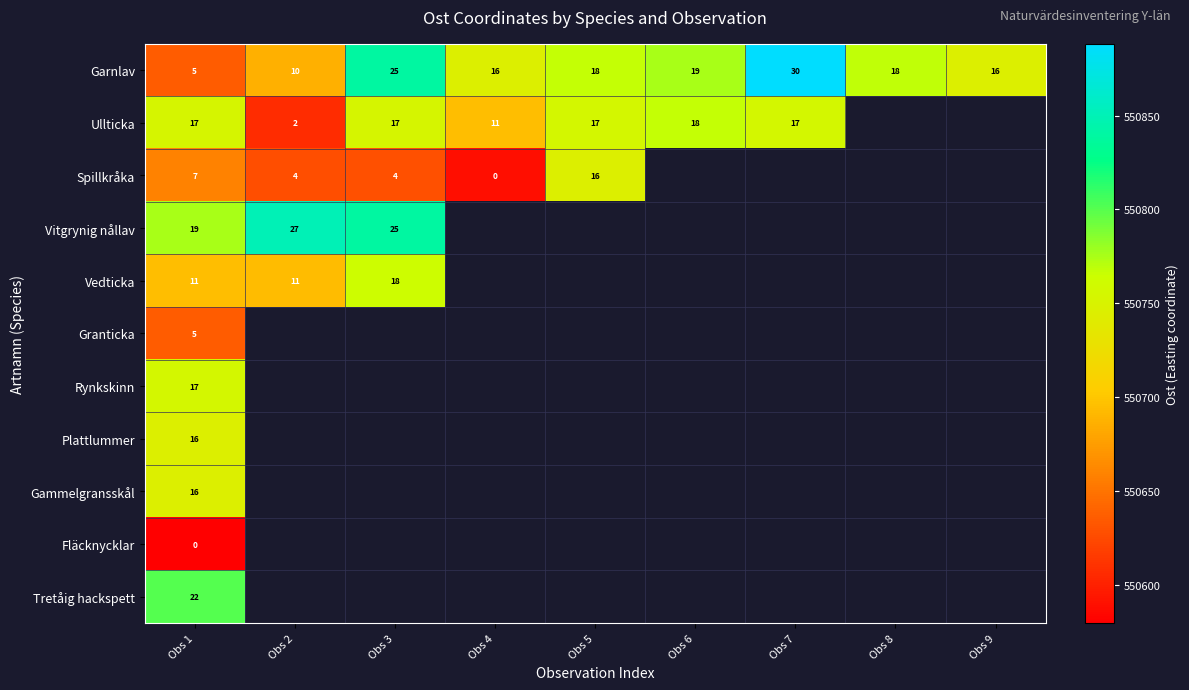

How many distinct data groups are displayed?

11